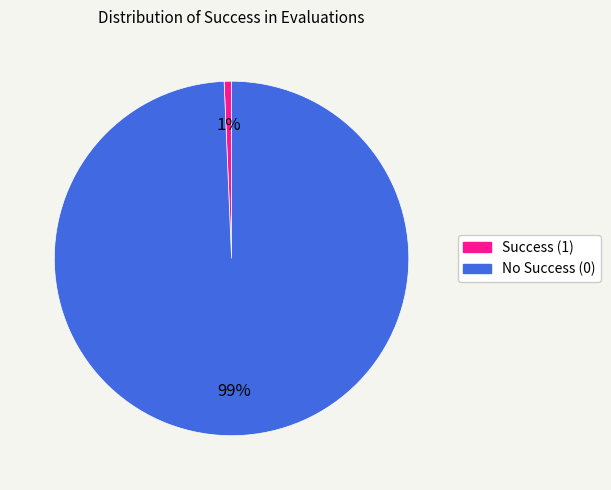

Is there any slice that represents more than half of the pie?

Yes